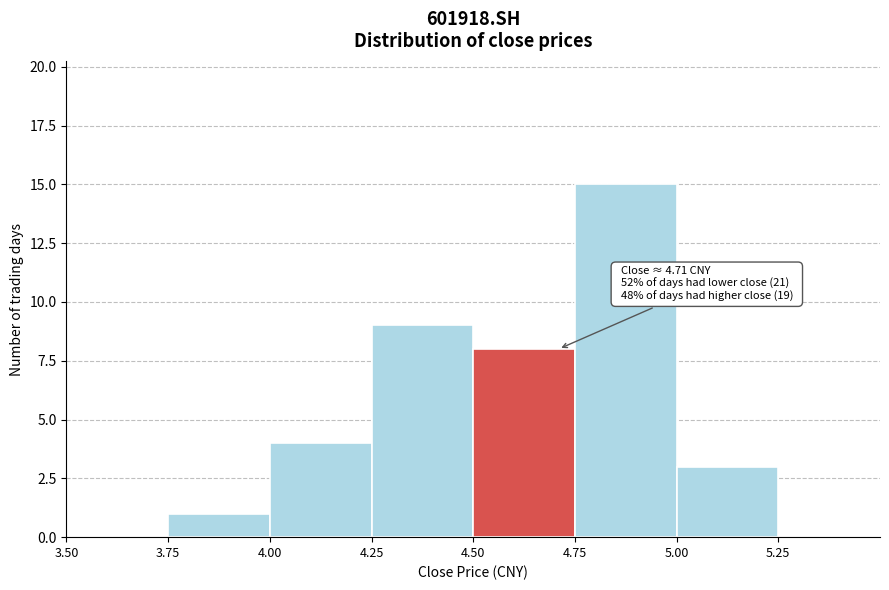

Over which range of the x-axis is the bar tallest?

4.75 to 5.00